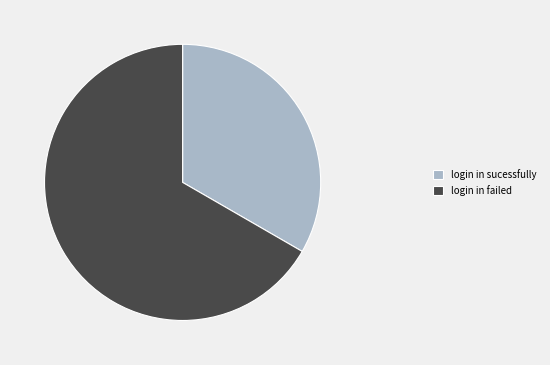

Combined, do login in failed and login in sucessfully account for over 50%?

Yes